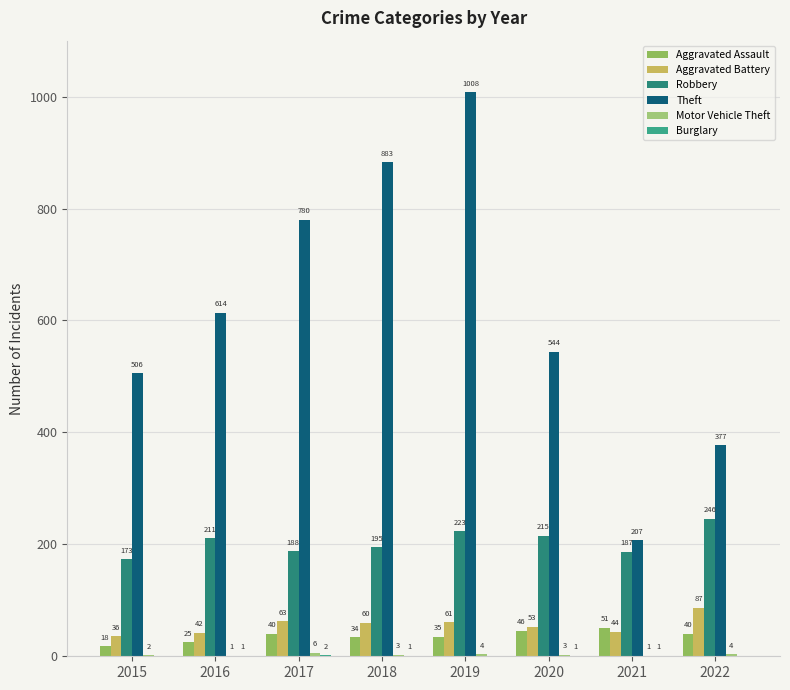

At how many categories does at least one series exceed 121?

8